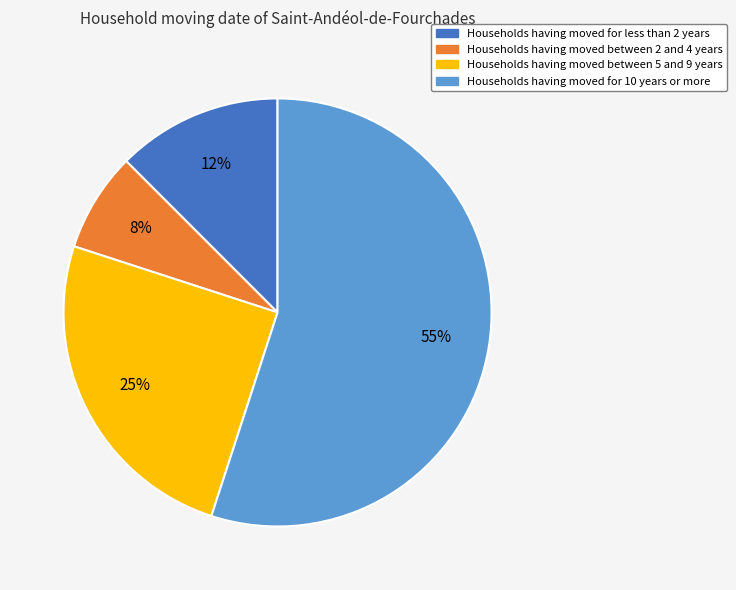

Is Households having moved for 10 years or more the majority of the pie?

Yes